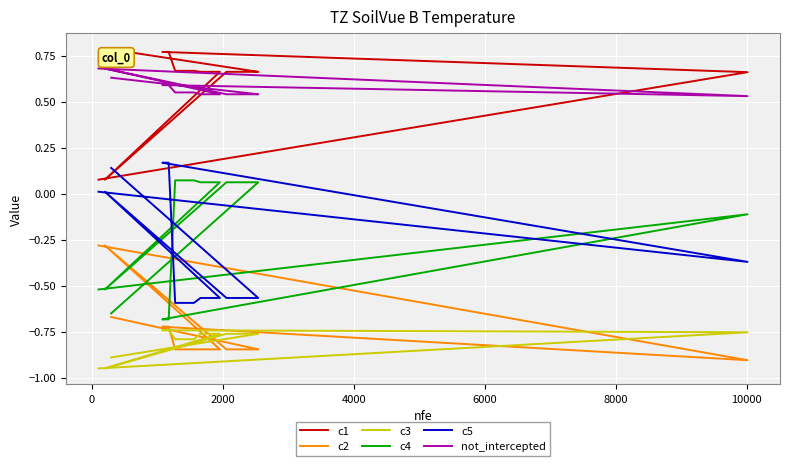

What are all the series names shown in the legend?

c1, c2, c3, c4, c5, not_intercepted